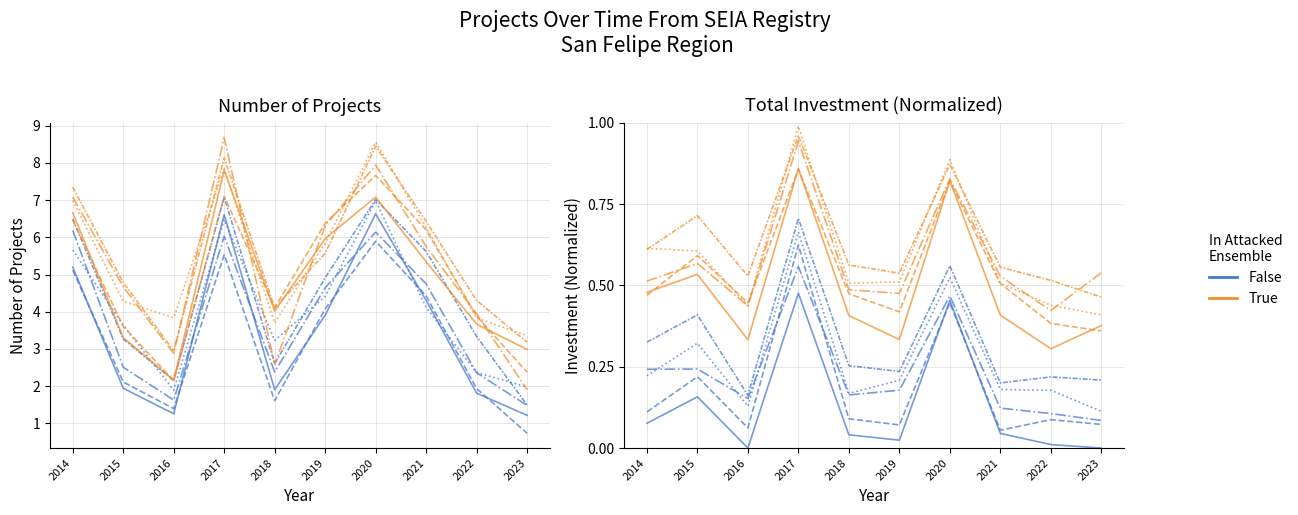

Is this an area chart (filled region under the line)?

No